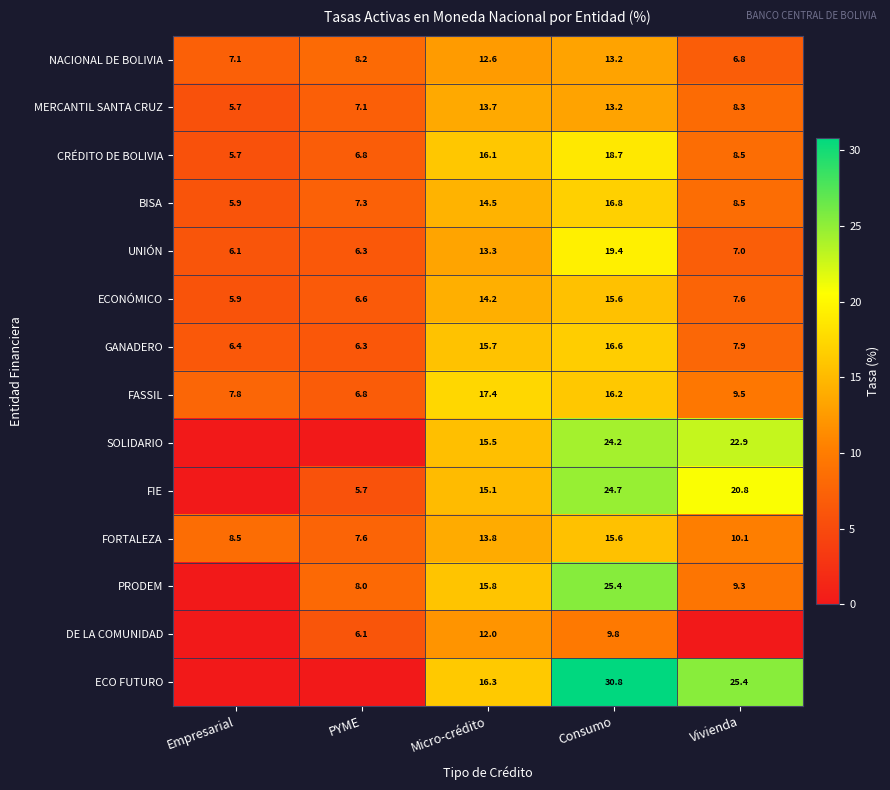

What is the total value across all series at Consumo?

260.2